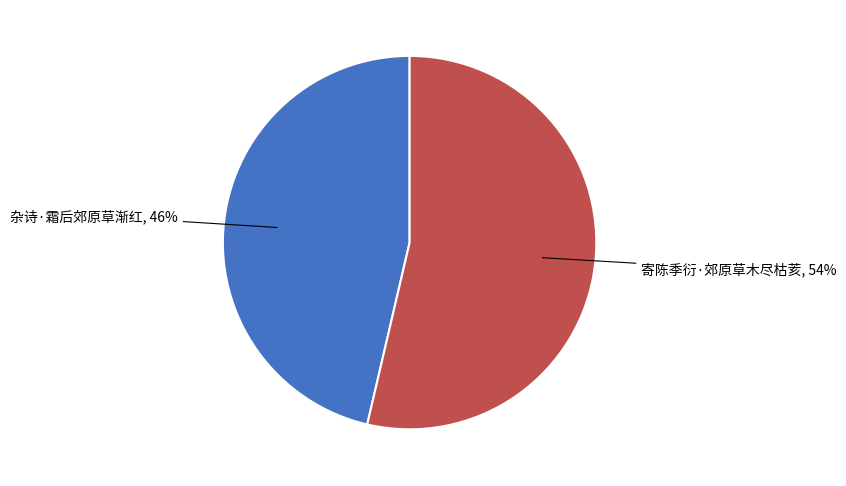

To the nearest percent, what is the average slice percentage?

50%